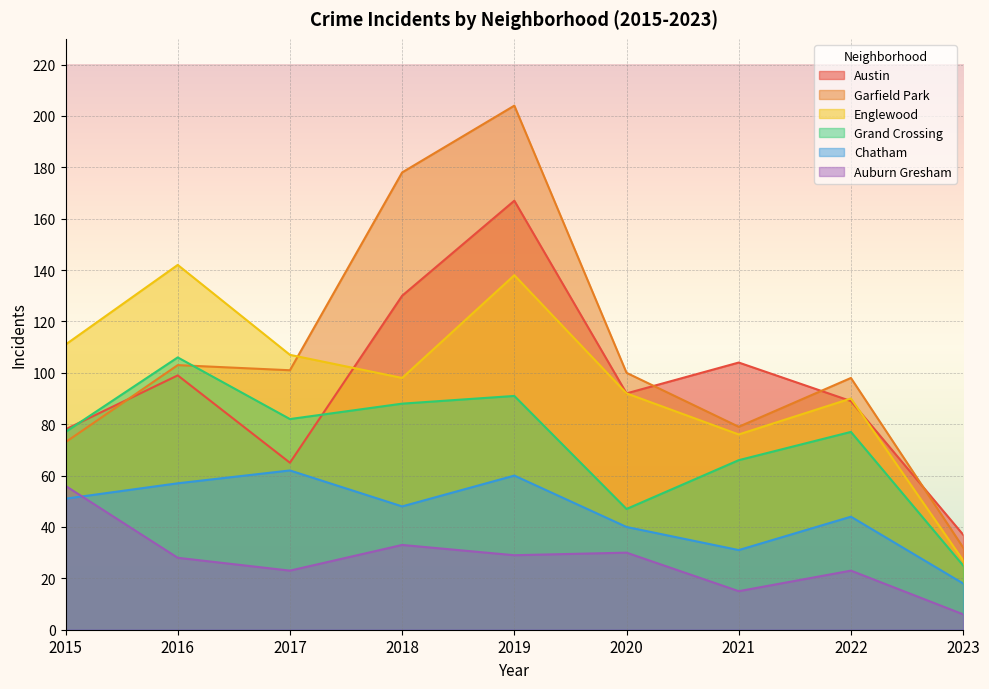

True or false: Grand Crossing has more than 0 points higher than both neighbors.

True